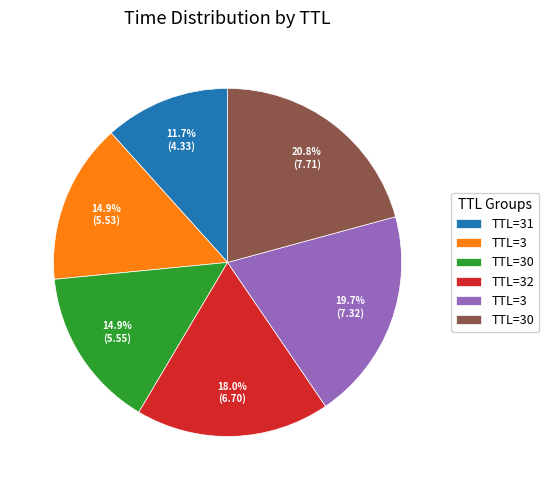

Is there any slice that represents more than half of the pie?

No